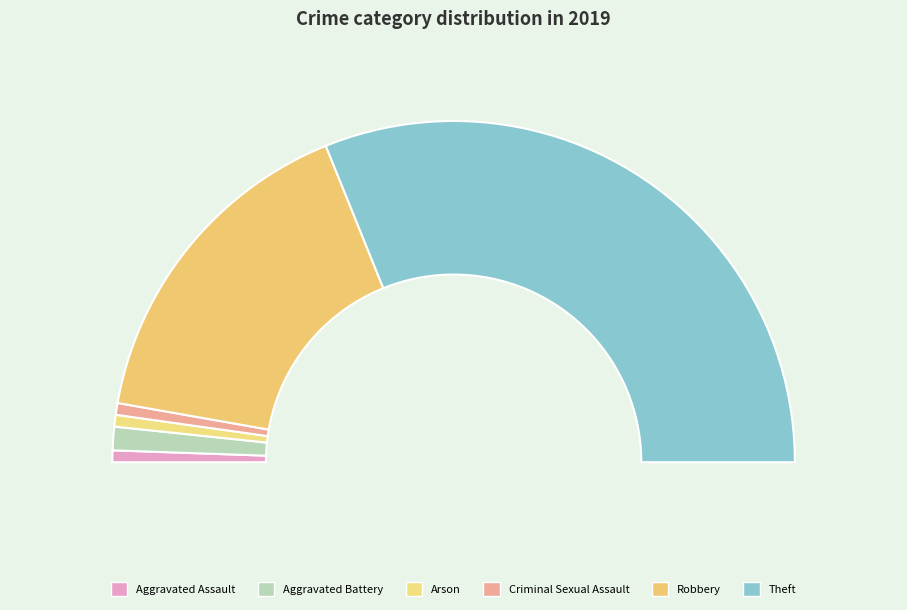

What percentage do Aggravated Battery and Robbery together represent?

34.4%